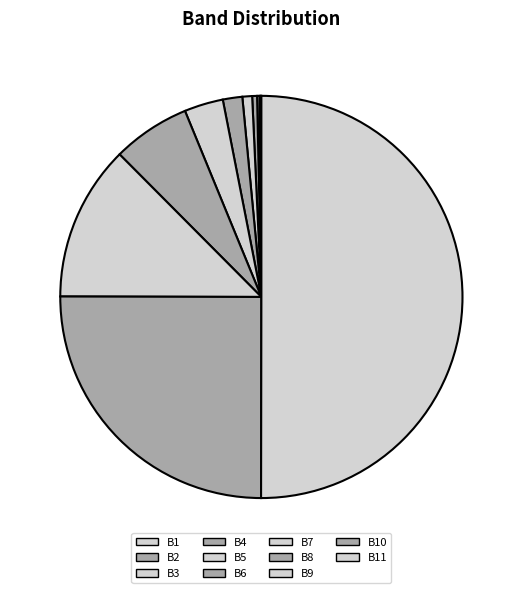

Combined, do B4 and B10 account for over 50%?

No